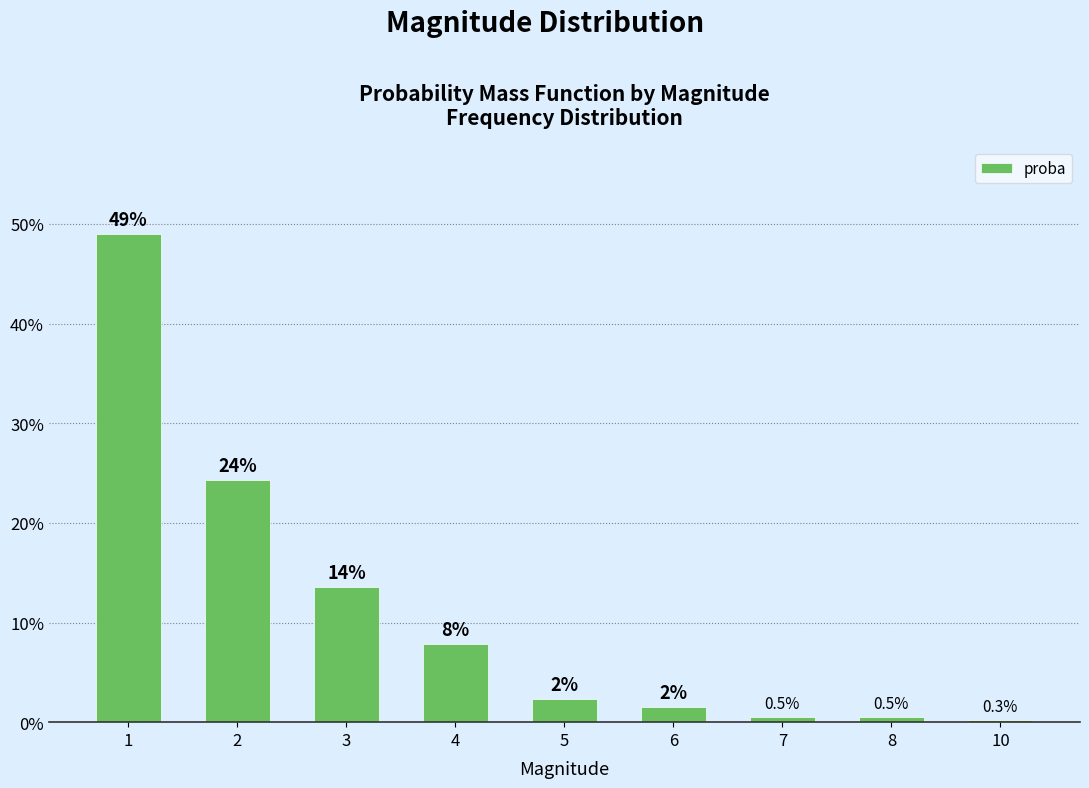

Reading left to right, transcribe all the data shown in this chart.

1=0.5	2=0.2	3=0.1	4=0.1	5=0.0	6=0.0	7=0.0	8=0.0	10=0.0